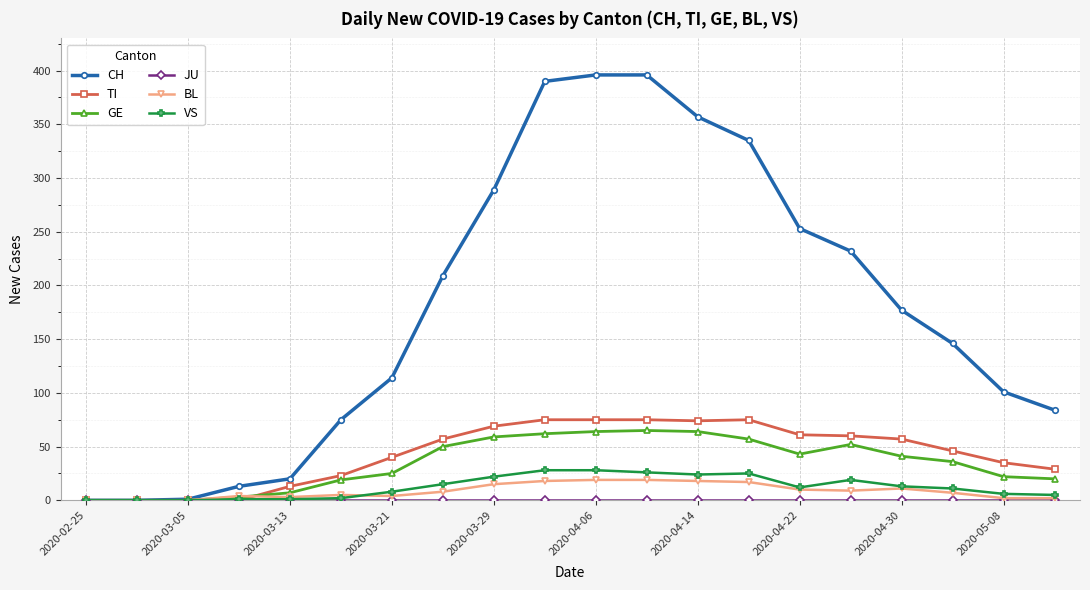

At how many categories does at least one series exceed 266?

6